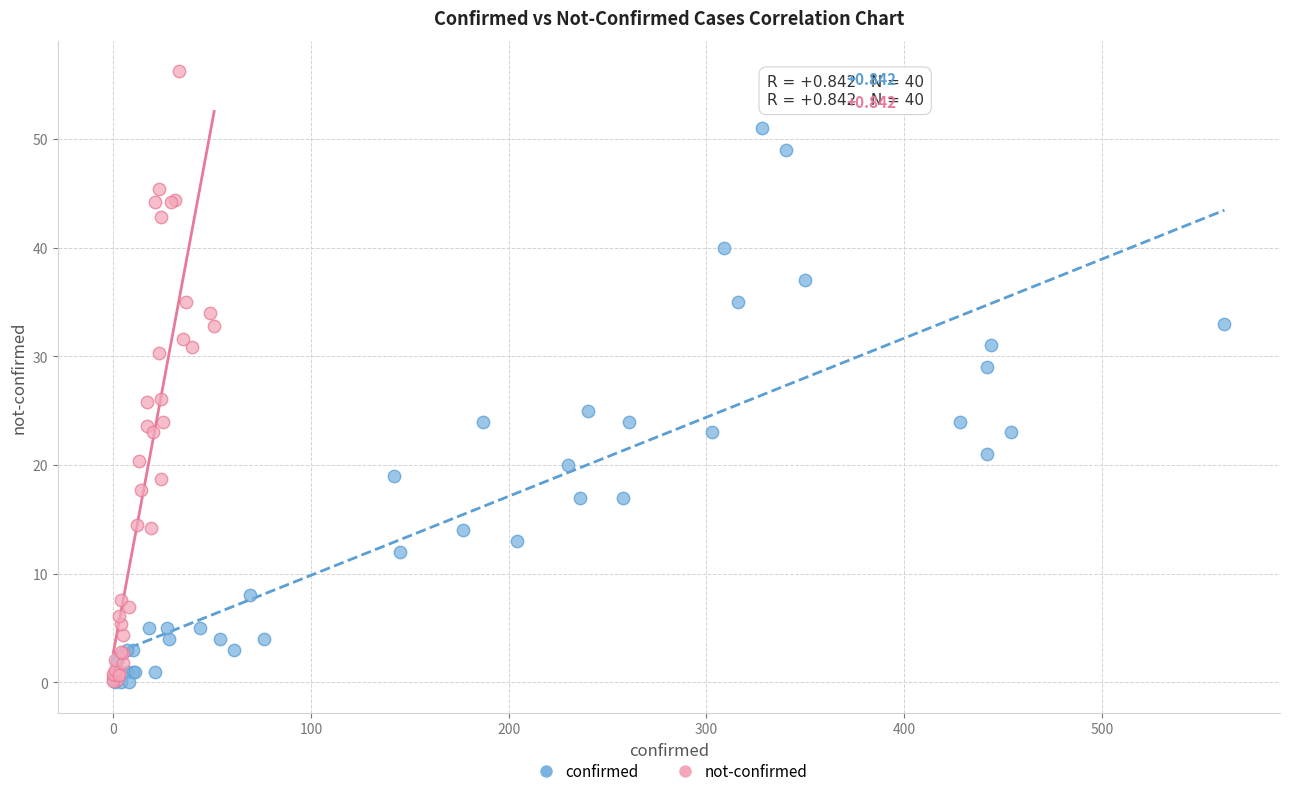

Which series contains the highest Y value?

not-confirmed